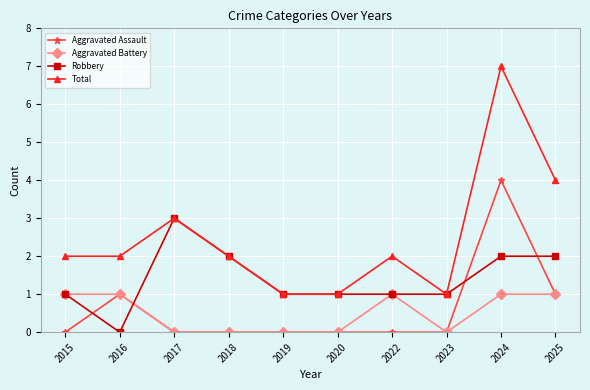

How many lines are shown in the chart?

4